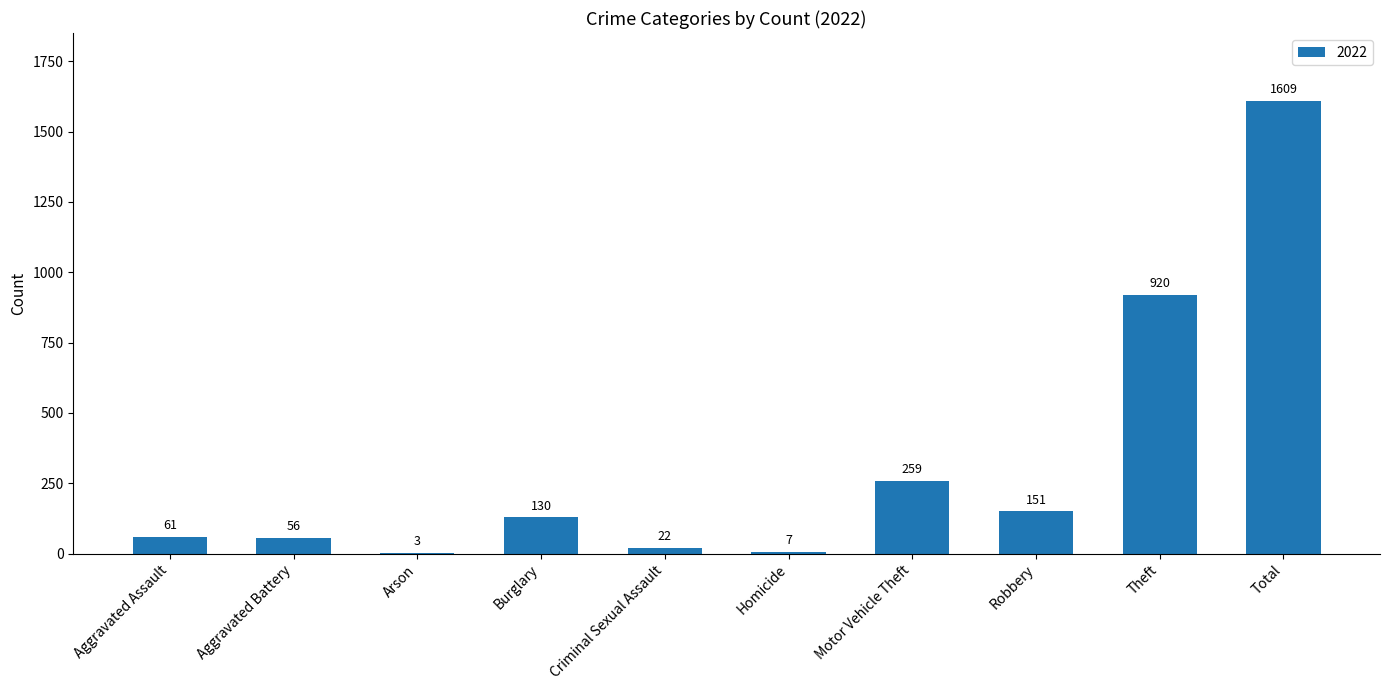

What is the sum of all values?

3218